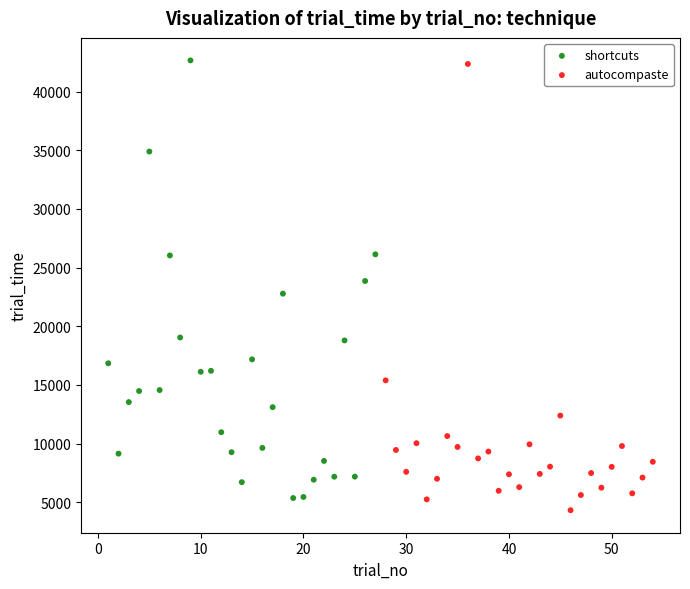

Which series has the widest spread of Y values?

autocompaste